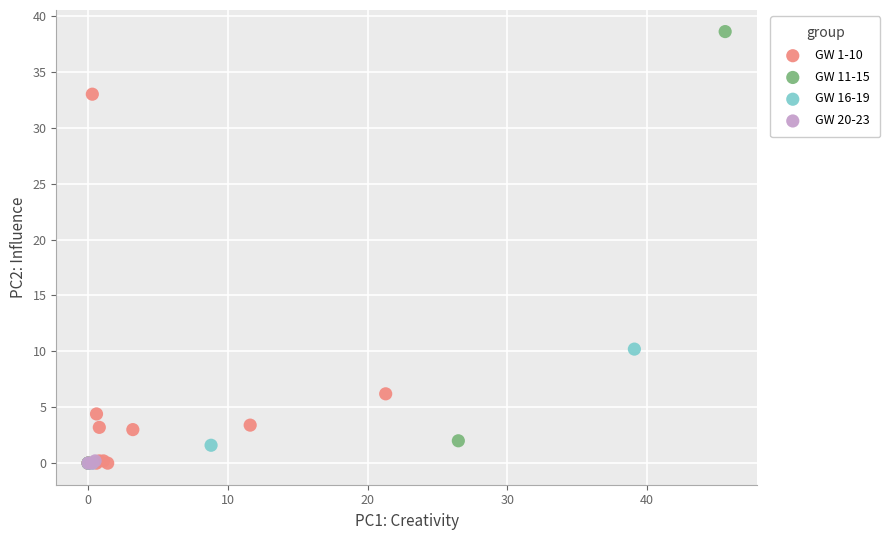

Which series contains the highest Y value?

GW 11-15